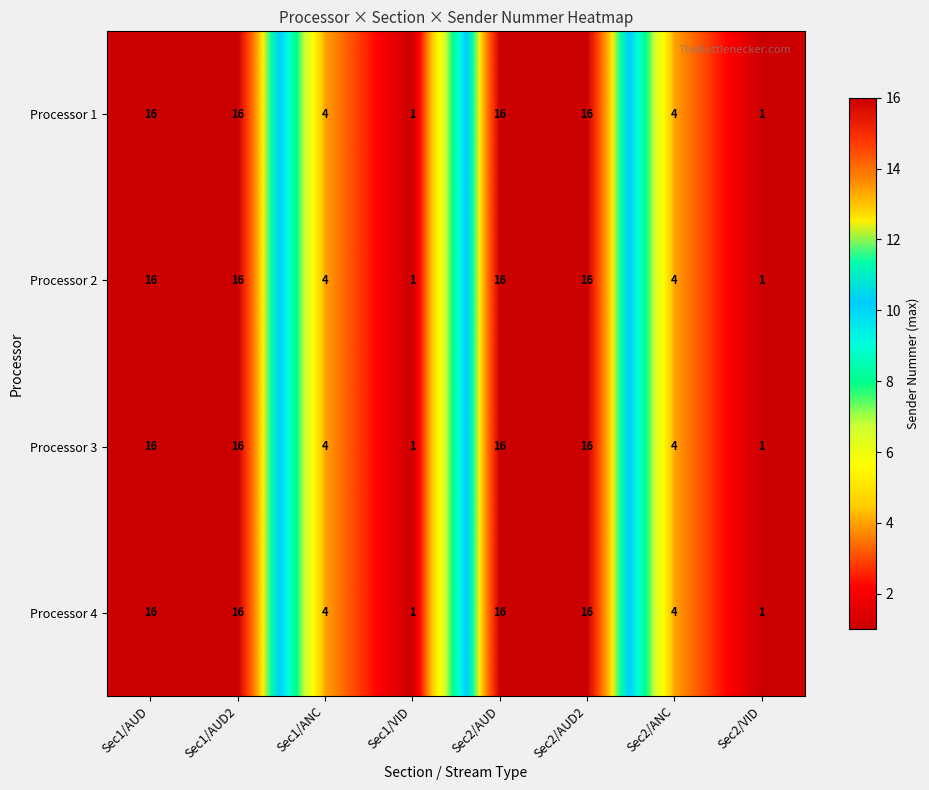

At how many categories does at least one series exceed 8?

4